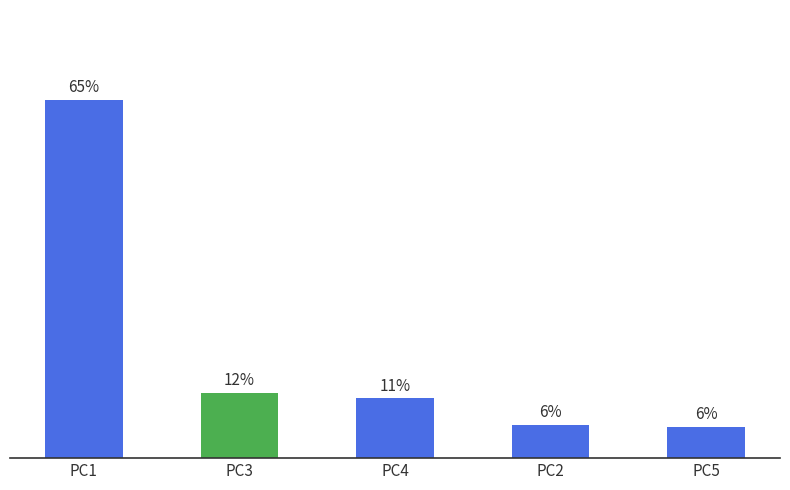

Which category has the highest value across all series?

PC1